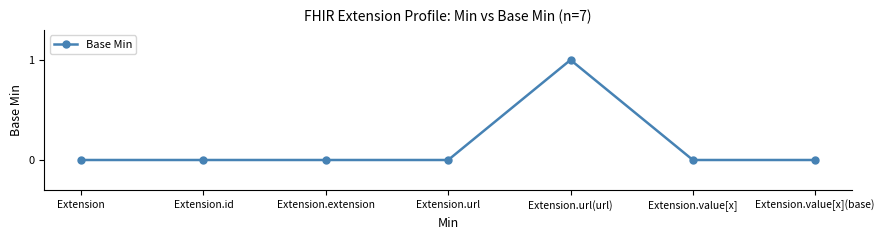

Reading right to left, what are all the values shown in this chart?

Extension.value[x](base)=0	Extension.value[x]=0	Extension.url(url)=1	Extension.url=0	Extension.extension=0	Extension.id=0	Extension=0